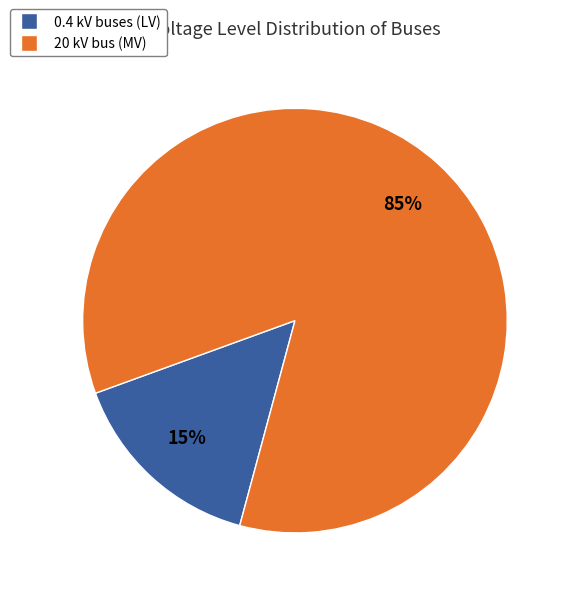

Count the number of slices in the pie.

2